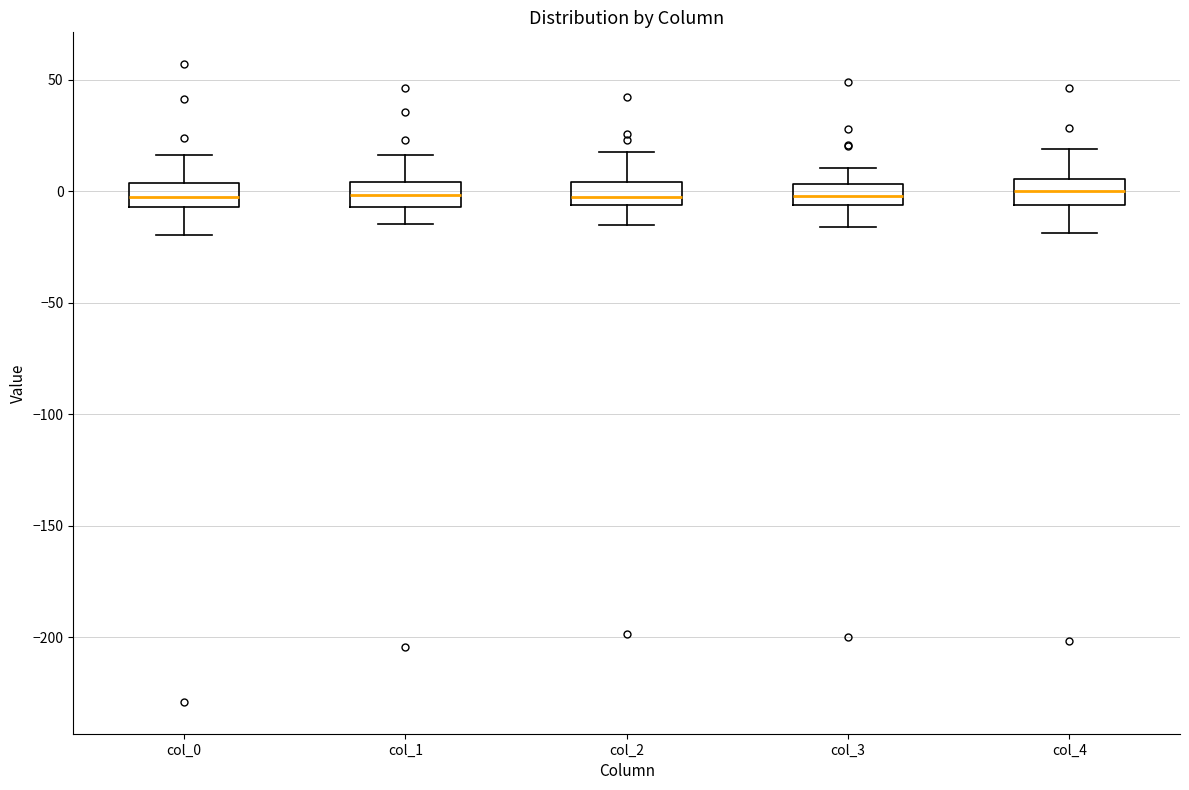

Reading left to right, read every box against the y-axis: the position of its median line, the range the box covers, and the ends of its whiskers. The values are not printed on the chart, so give them approximately, as read against the axis.

col_0: median 0, box -5 to 5, whiskers -20 to 15
col_1: median 0, box -5 to 5, whiskers -15 to 15
col_2: median -5 (just above the box's lower edge), box -5 to 5, whiskers -15 to 20
col_3: median 0, box -5 to 5, whiskers -15 to 10
col_4: median 0, box -5 to 5, whiskers -20 to 20